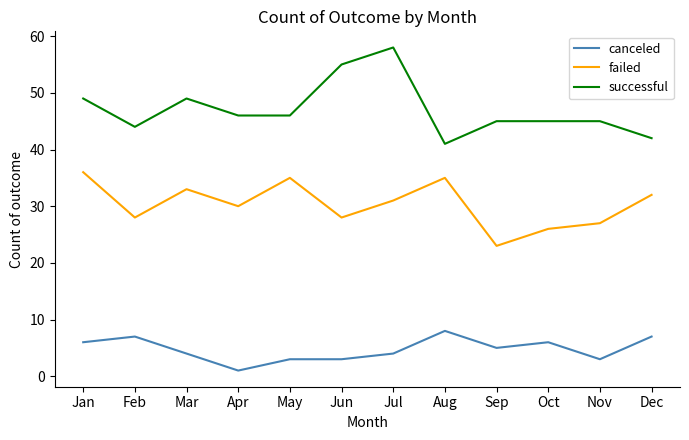

True or false: canceled and successful intersect in this chart.

False